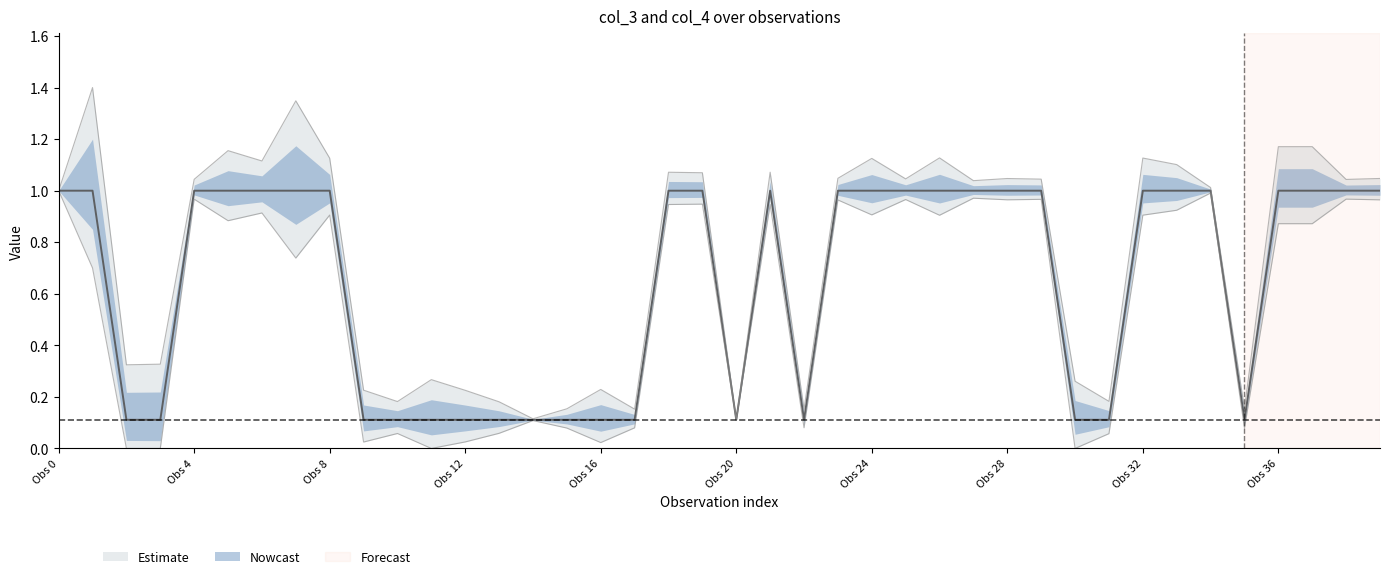

The chart shows a value of 0.1 at 17. True or false?

False